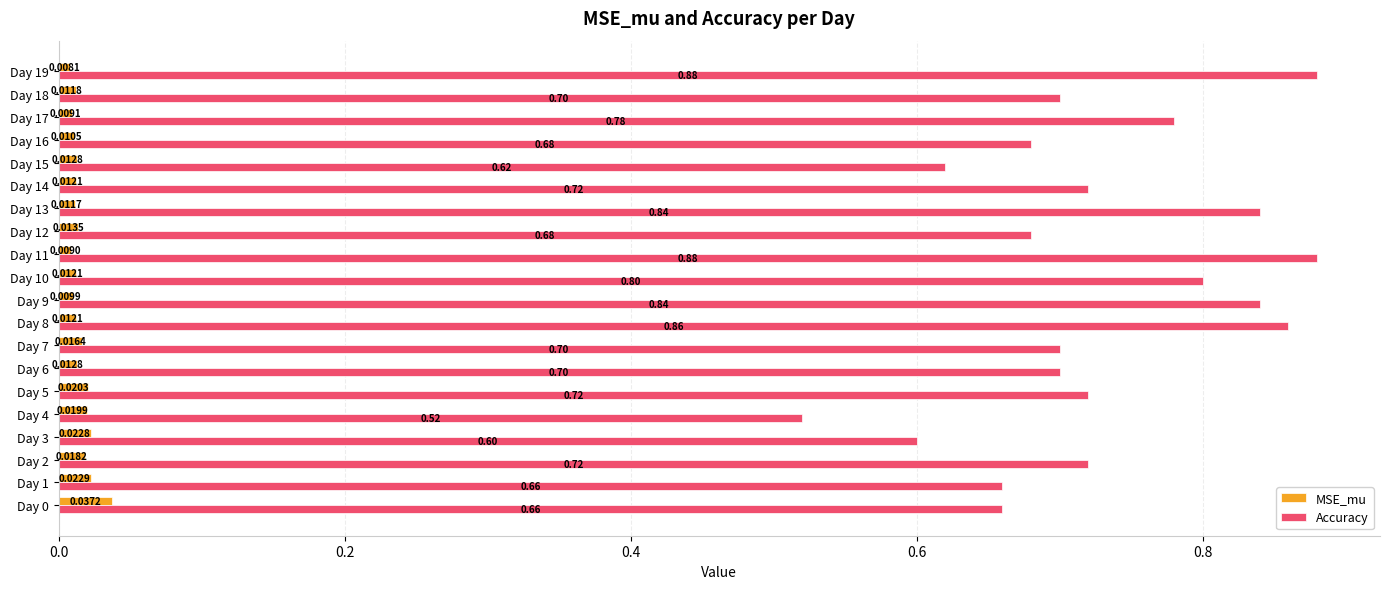

What is the spread (max minus min) of values at Day 16?

0.7